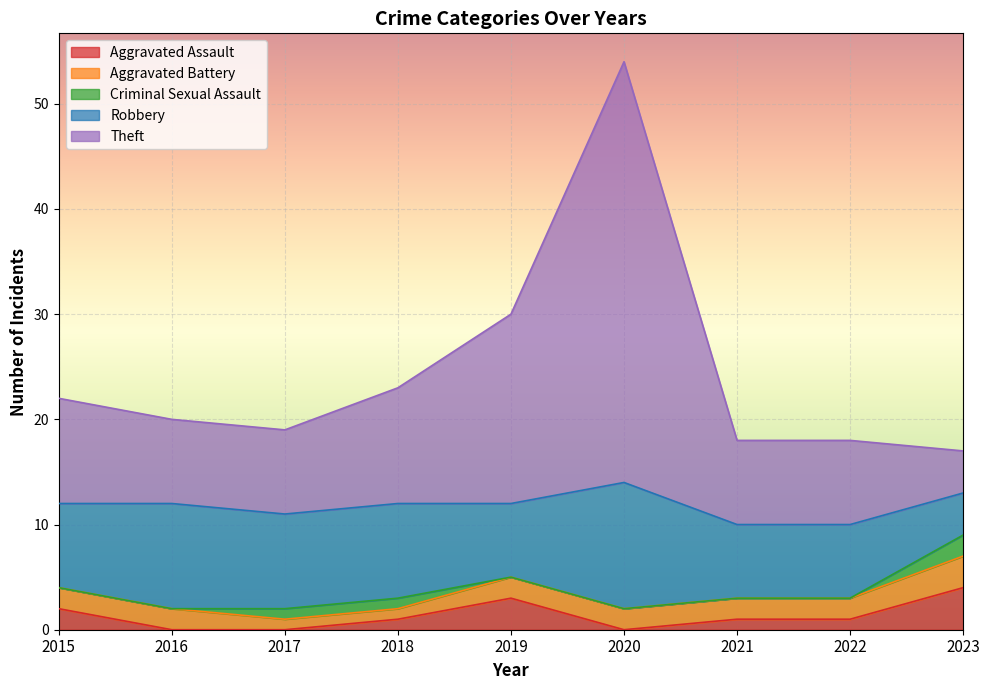

What is the maximum value shown in the chart?

40